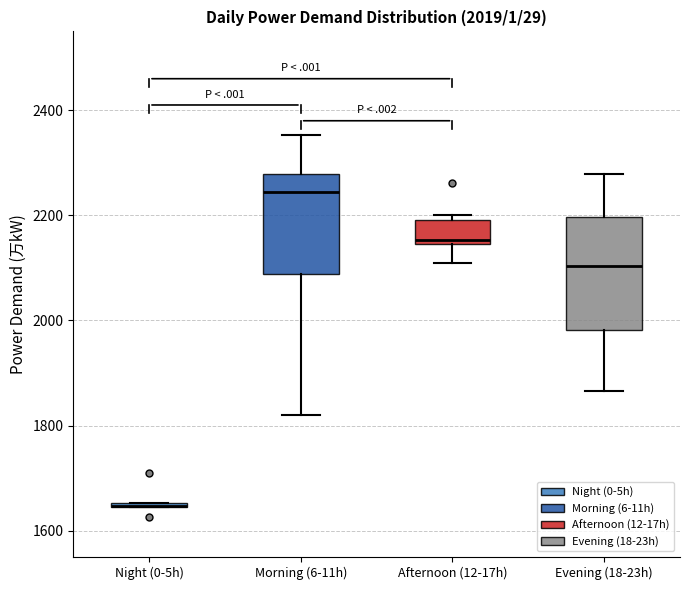

Comparing the boxes themselves (not the whiskers), which one is the tallest?

Evening (18-23h)